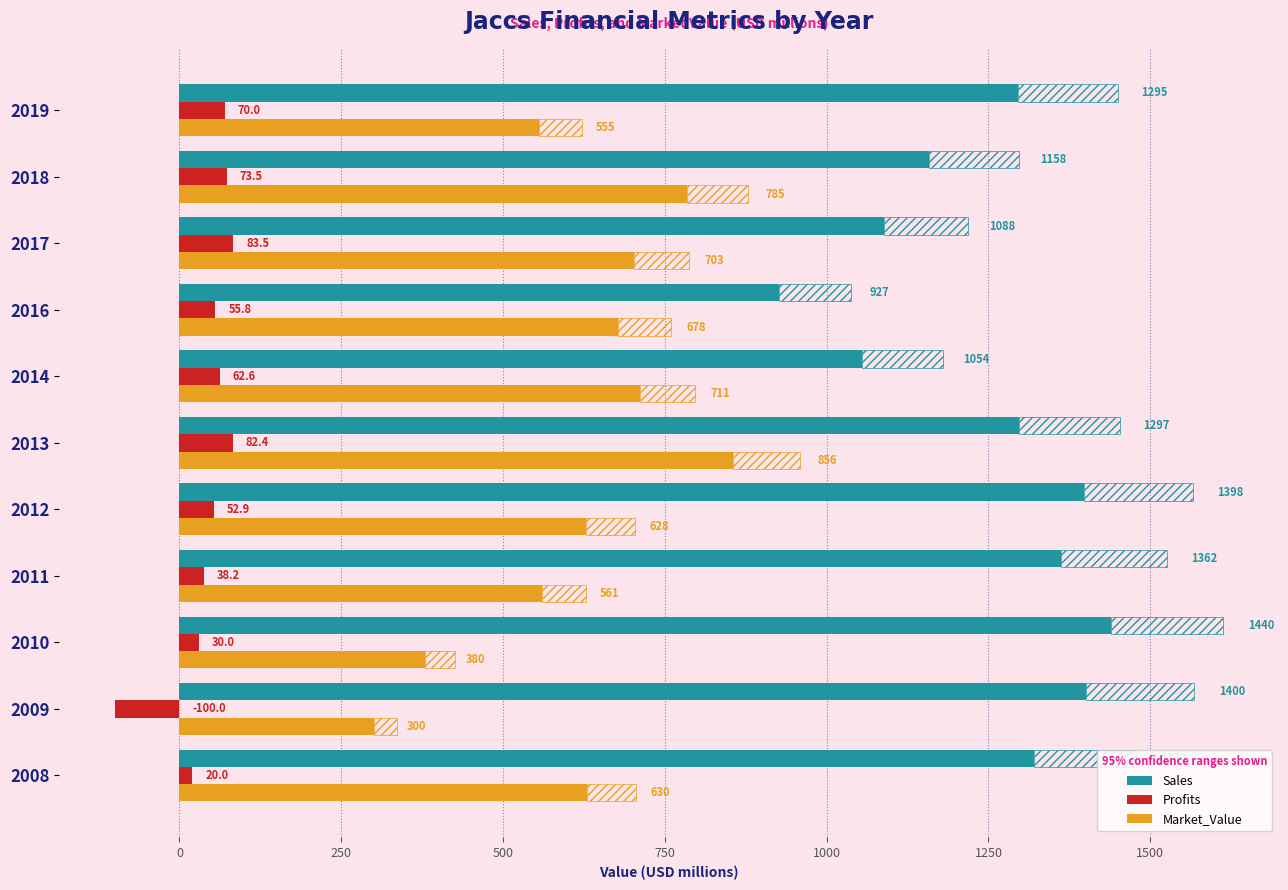

True or false: Profits has a value of 15.2 at 250.

False